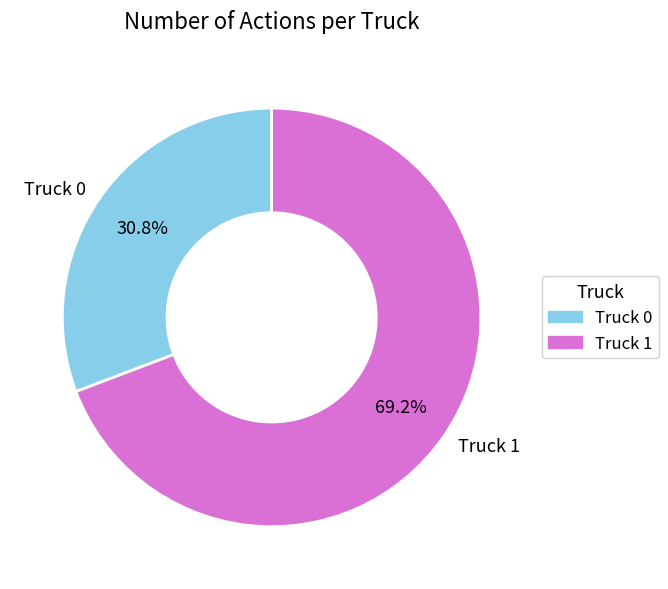

What is the ratio of the value at Truck 0 to the value at Truck 1?

0.4